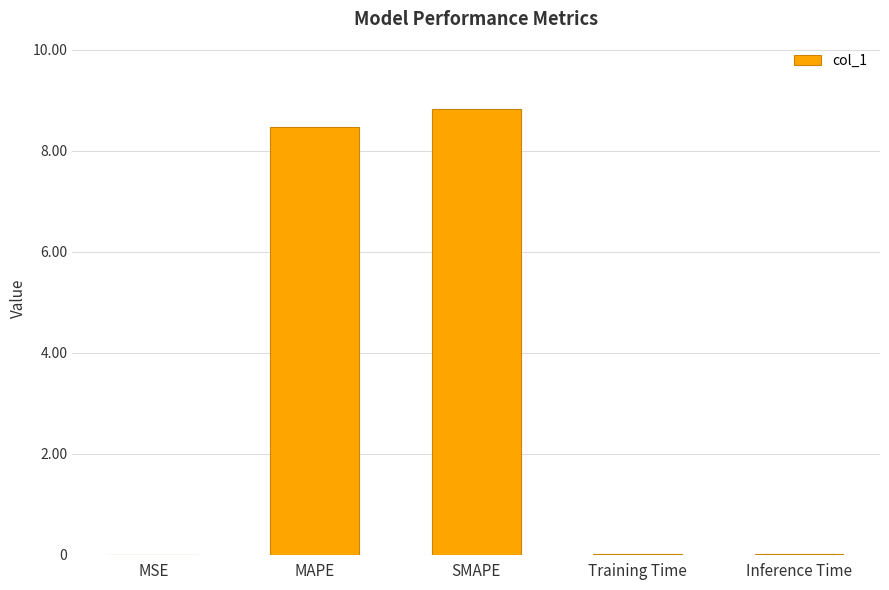

Between Training Time and SMAPE, which is larger?

SMAPE